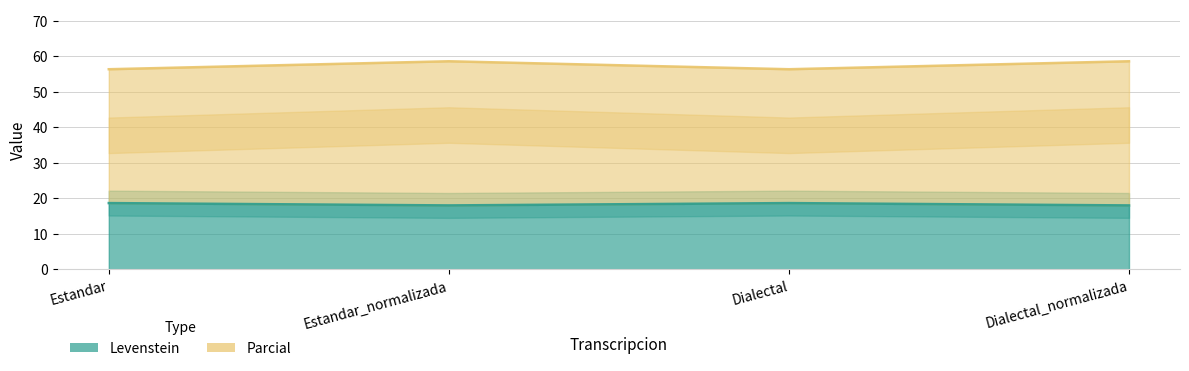

Reading left to right, list all the values displayed in this chart.

Levenstein: Estandar=18.6	Estandar_normalizada=17.9	Dialectal=18.6	Dialectal_normalizada=17.9
Parcial: Estandar=56.3	Estandar_normalizada=58.5	Dialectal=56.3	Dialectal_normalizada=58.5